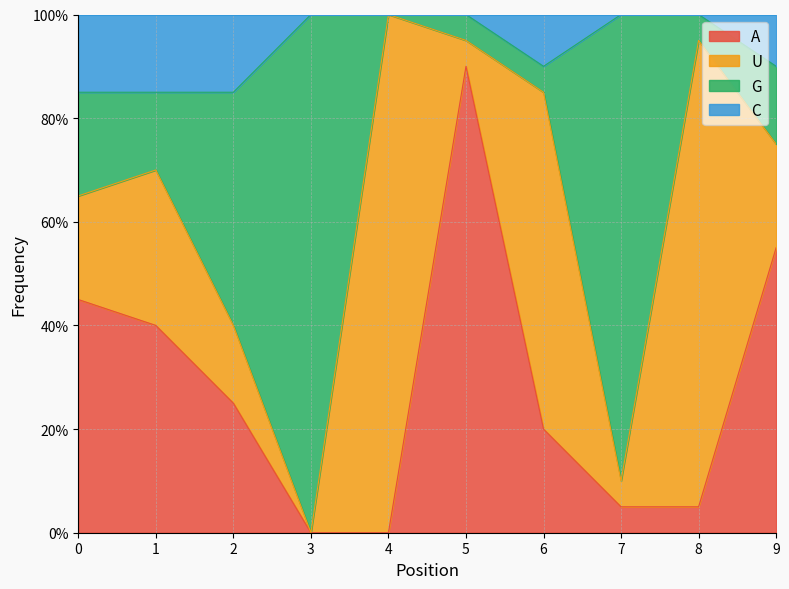

True or false: C has more than 2 points higher than both neighbors.

False